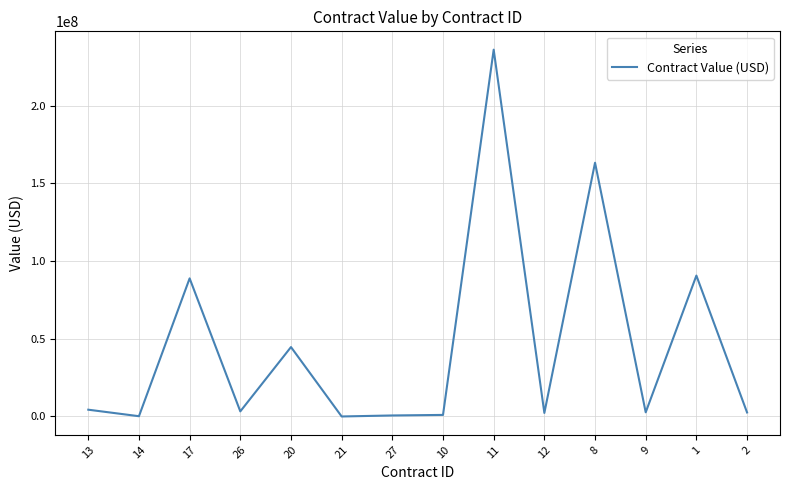

What is the difference between the maximum and minimum values?

235999999.0